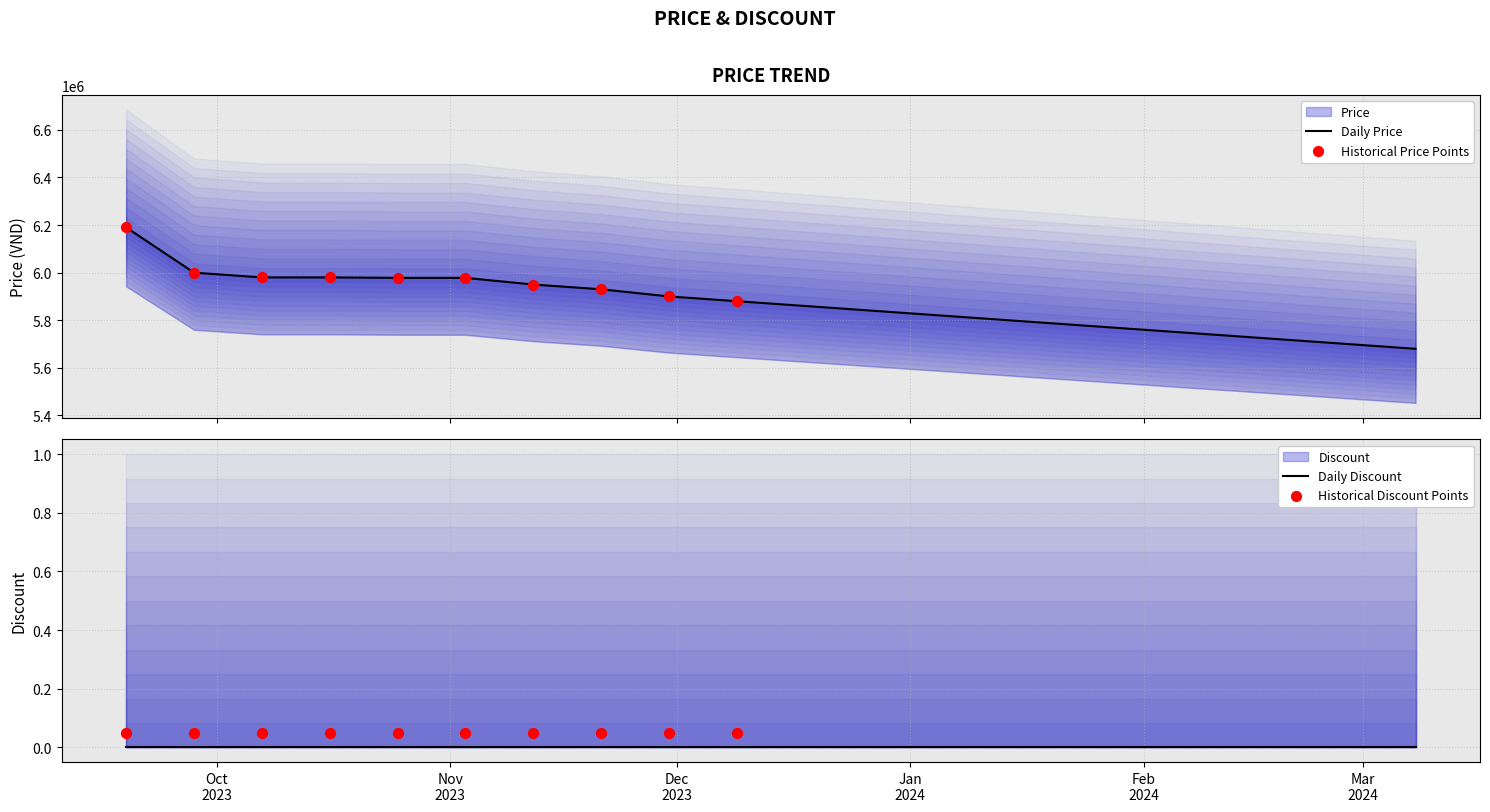

What is the change in value from 2023-10-25 to 2024-02-01?

-218000